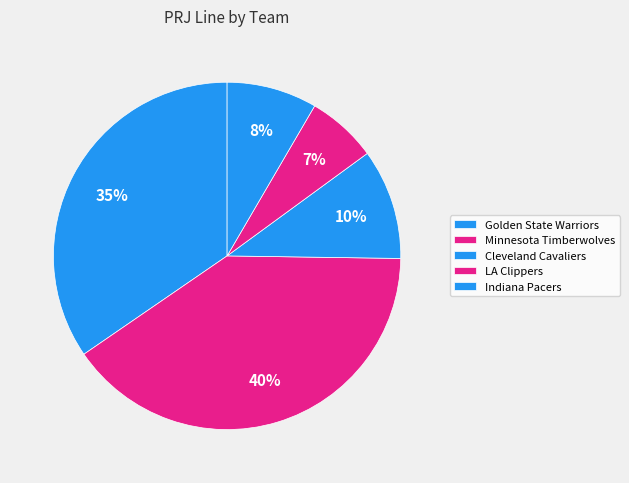

The LA Clippers slice represents 1% of the pie. True or false?

False